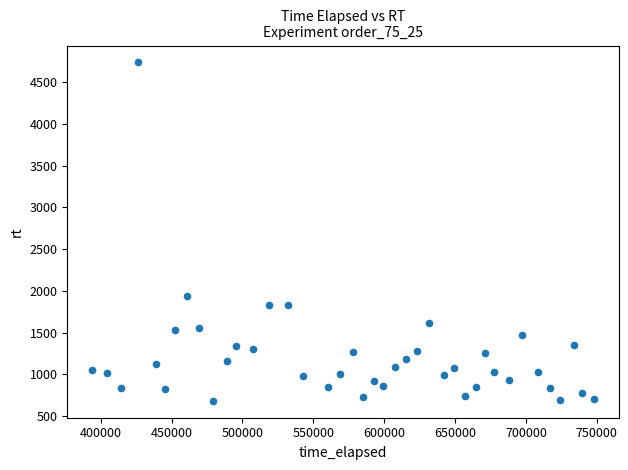

What is the range of Y values (max minus min)?

4049